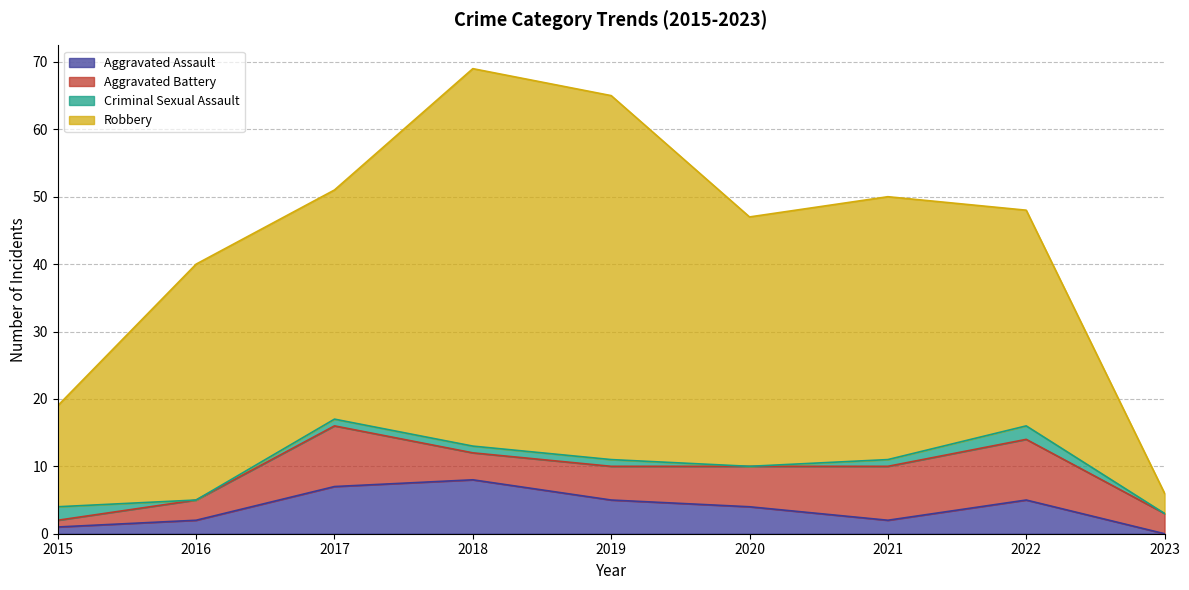

Count the number of data series in this chart.

4